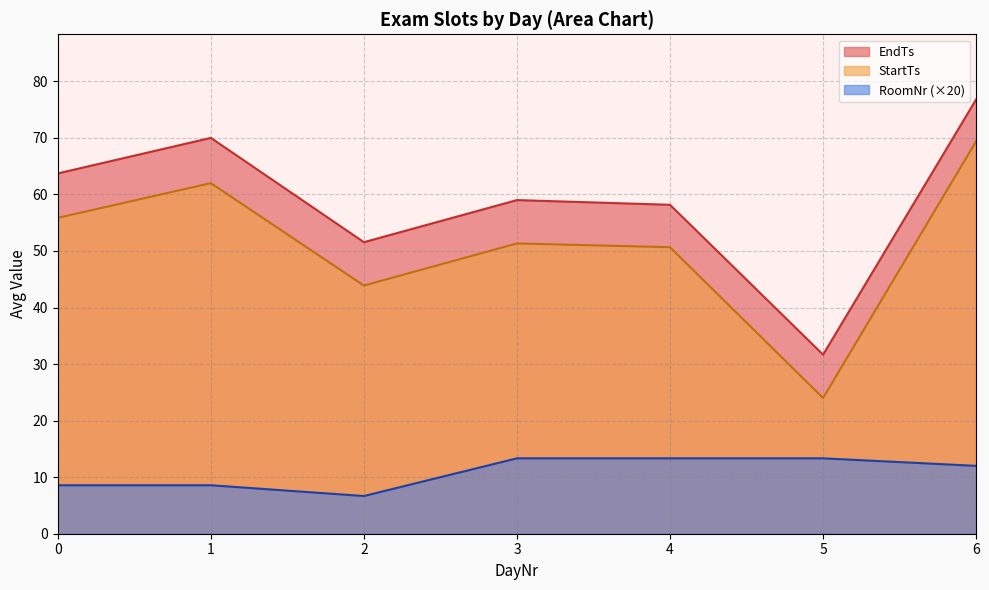

Does the chart display data point markers on the line(s)?

No